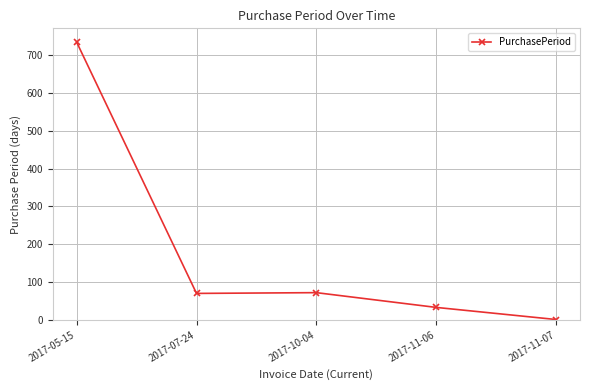

What is the label of the 3rd point from the left?

2017-10-04